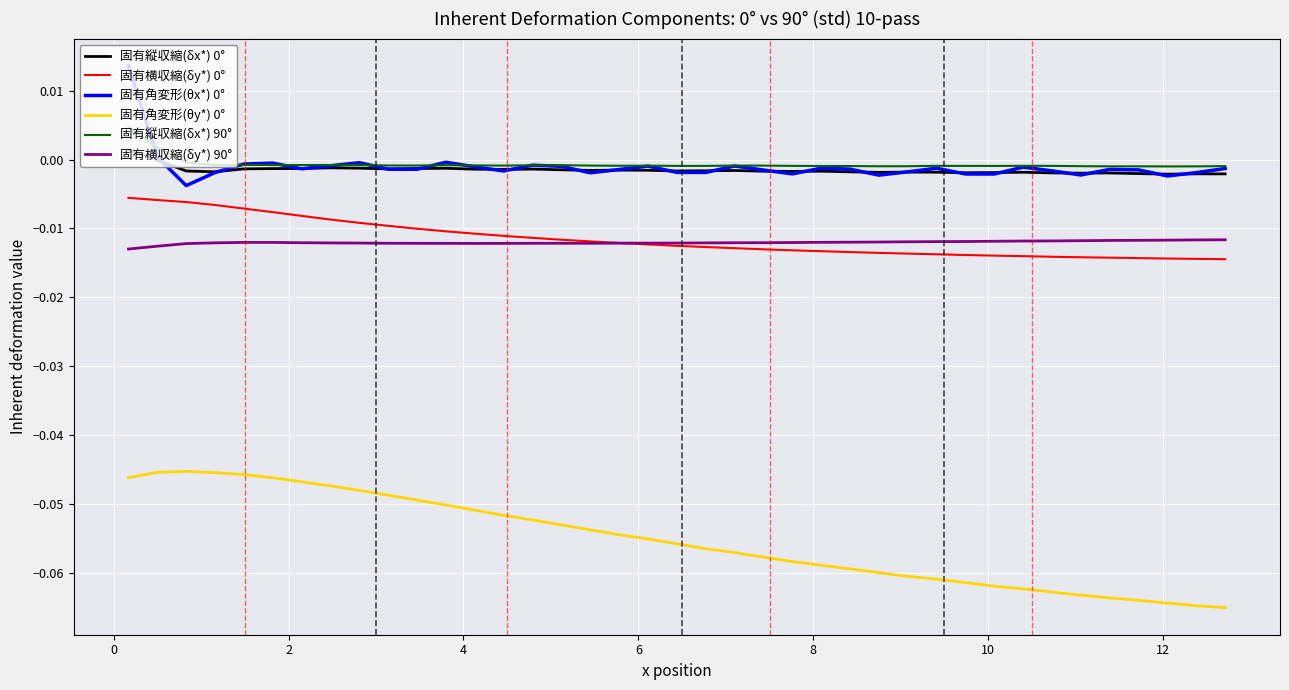

True or false: 固有横収縮(δy*) 90° and 固有縦収縮(δx*) 90° intersect in this chart.

False